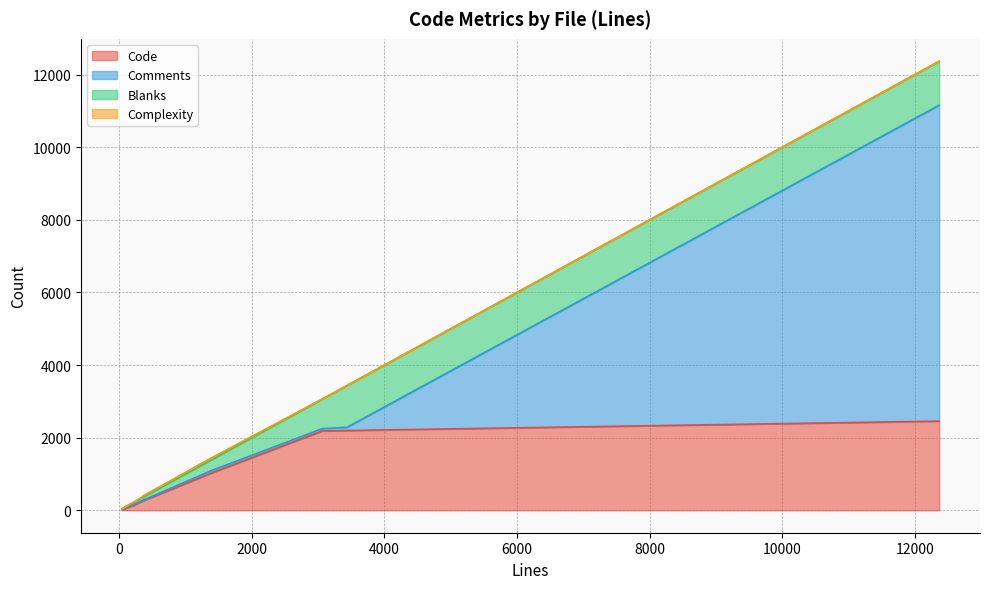

Which series has the largest total across all categories?

Code